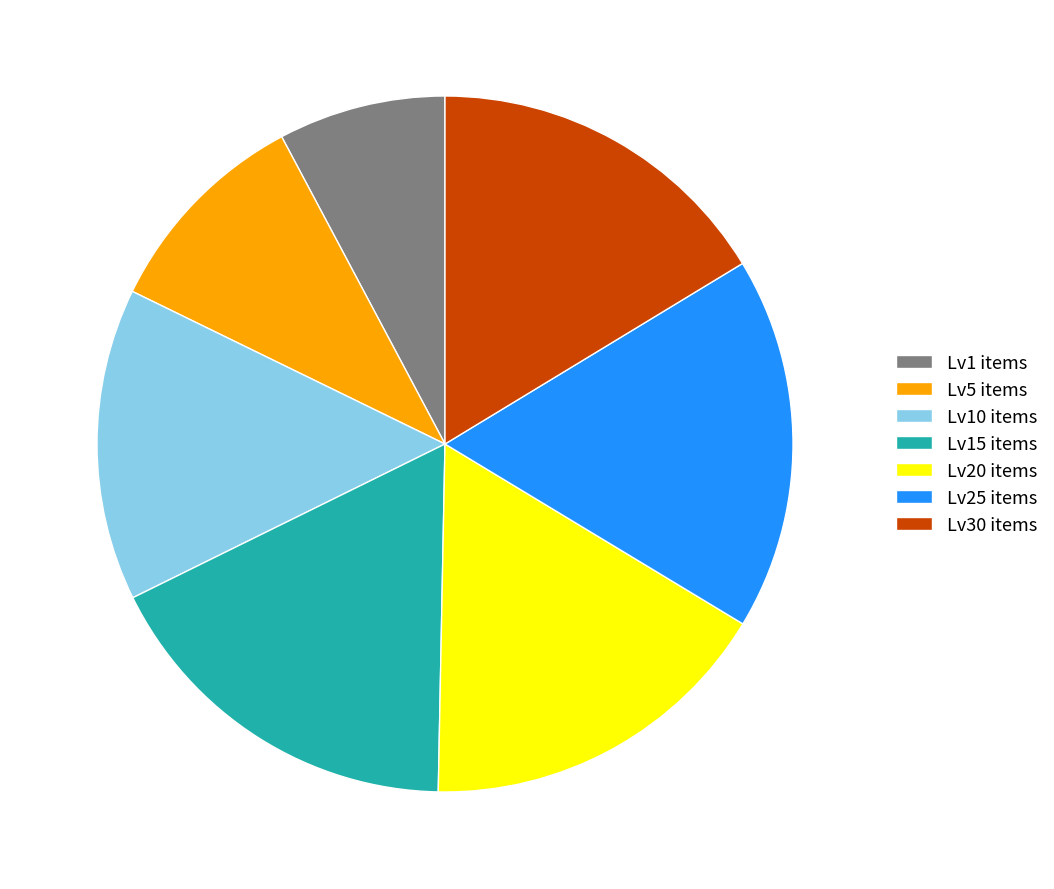

The Lv5 items slice represents 10% of the pie. True or false?

True